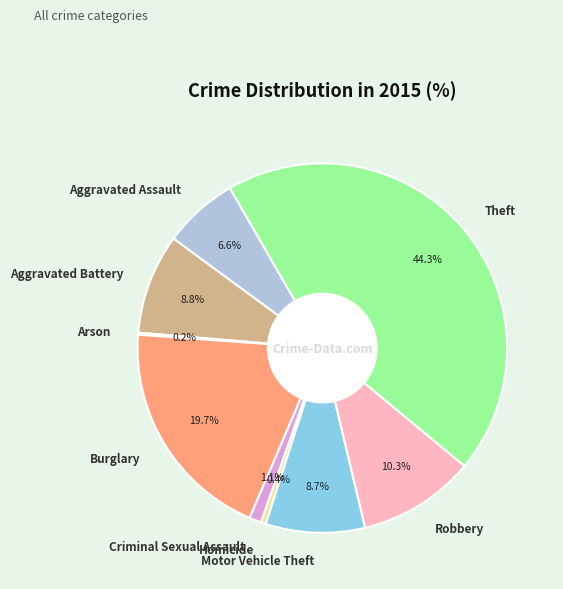

What percentage is the Motor Vehicle Theft slice, to the nearest percent?

9%